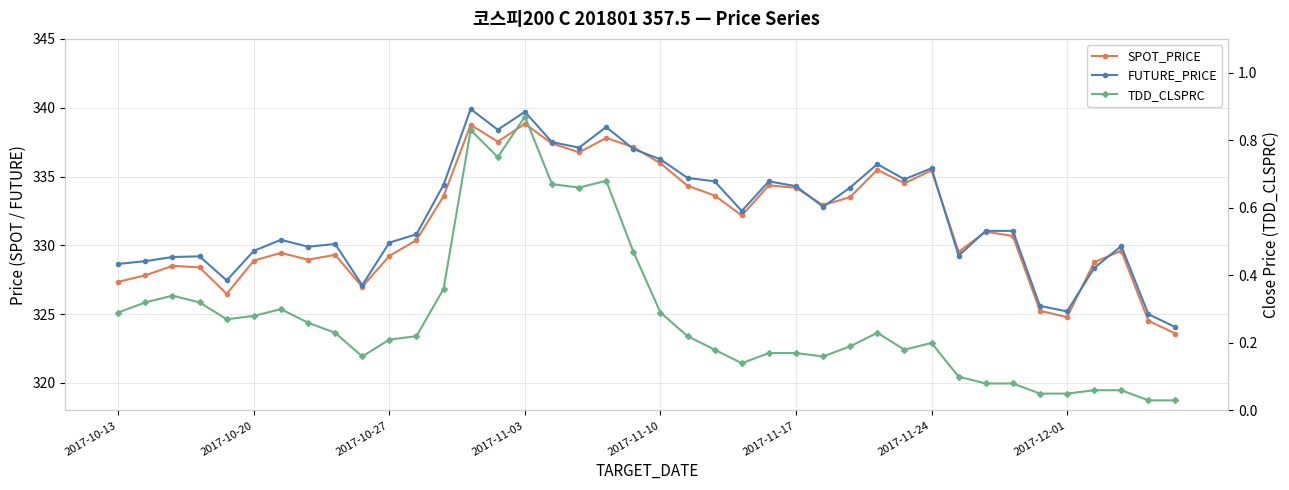

What are all the series names shown in the legend?

SPOT_PRICE, FUTURE_PRICE, TDD_CLSPRC